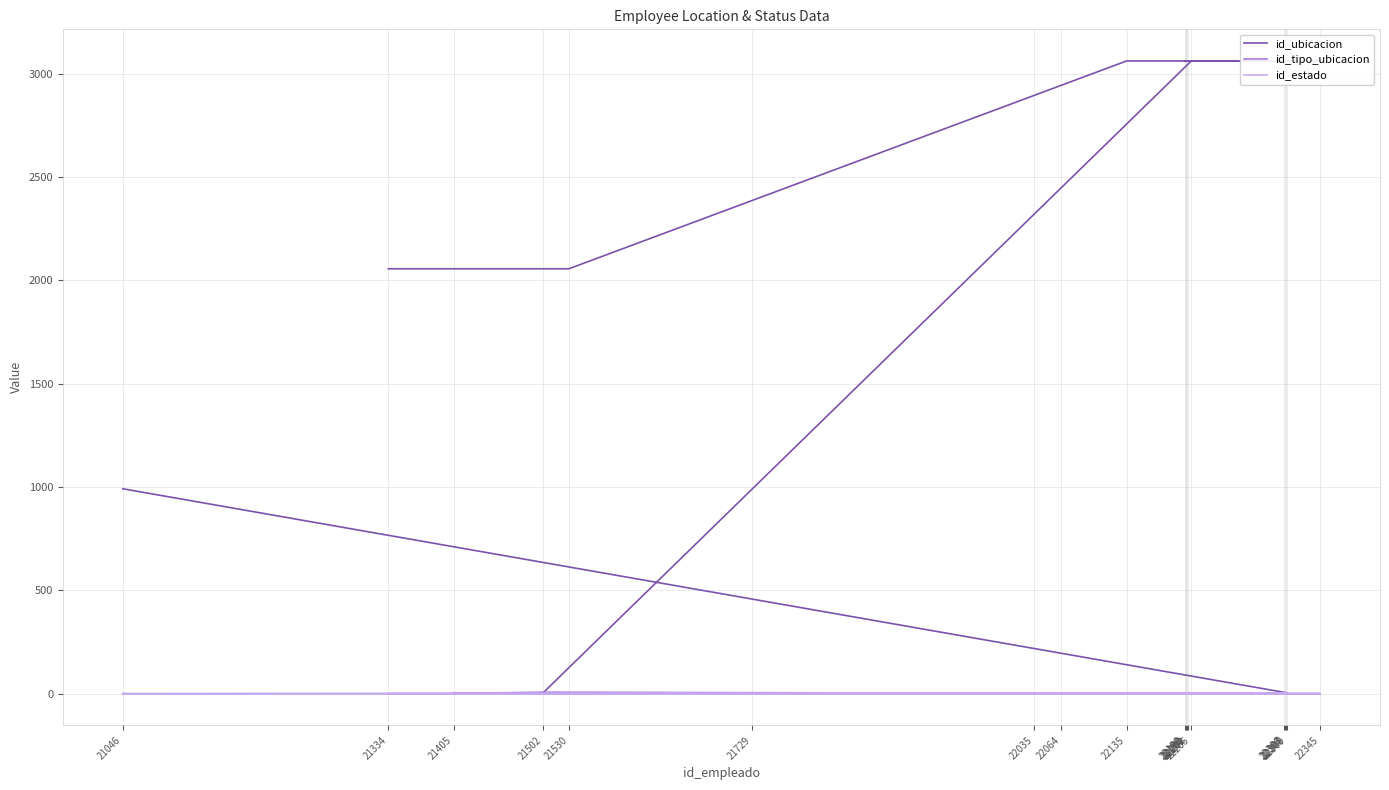

Which series ends up on top after the final intersection of id_estado and id_tipo_ubicacion?

id_tipo_ubicacion